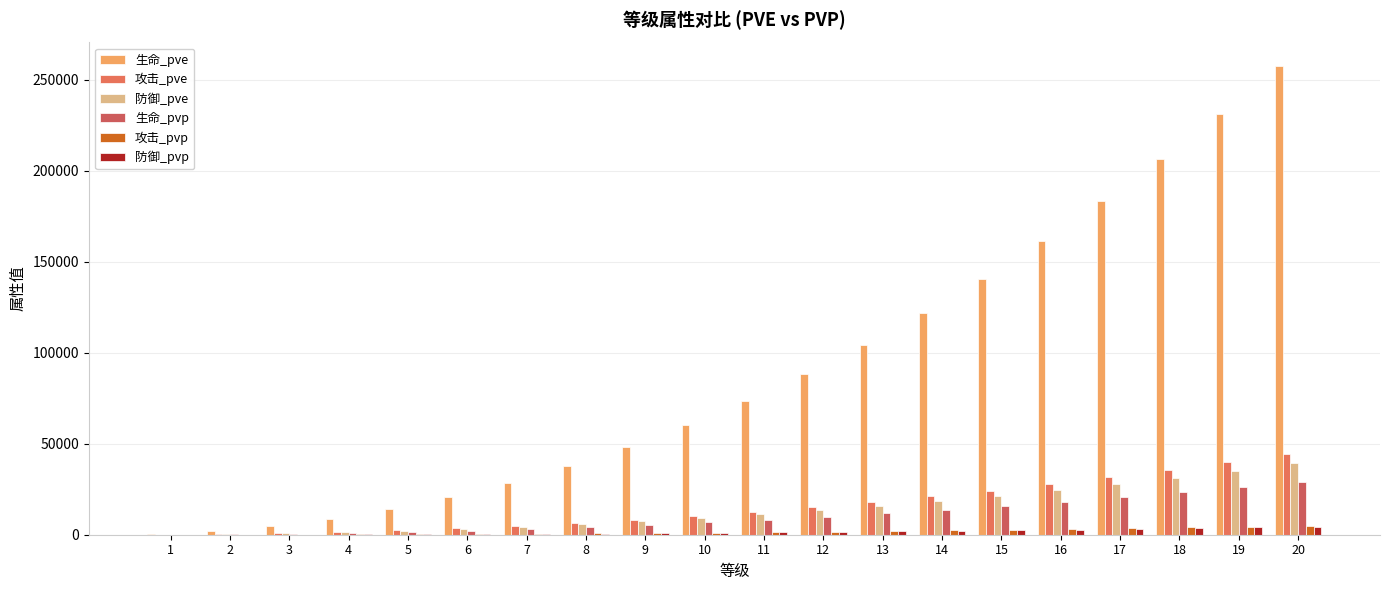

The 攻击_pvp series shows 533 at 12. True or false?

False